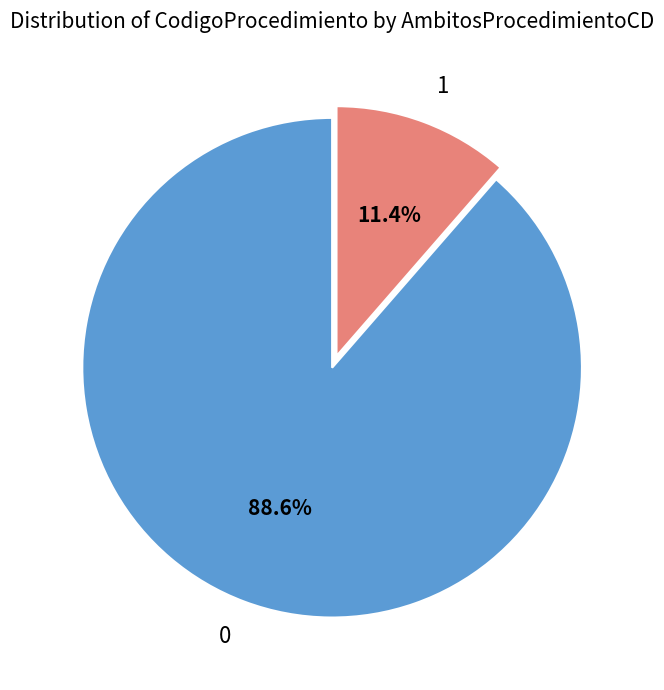

To the nearest percent, what portion does 1 represent?

11%